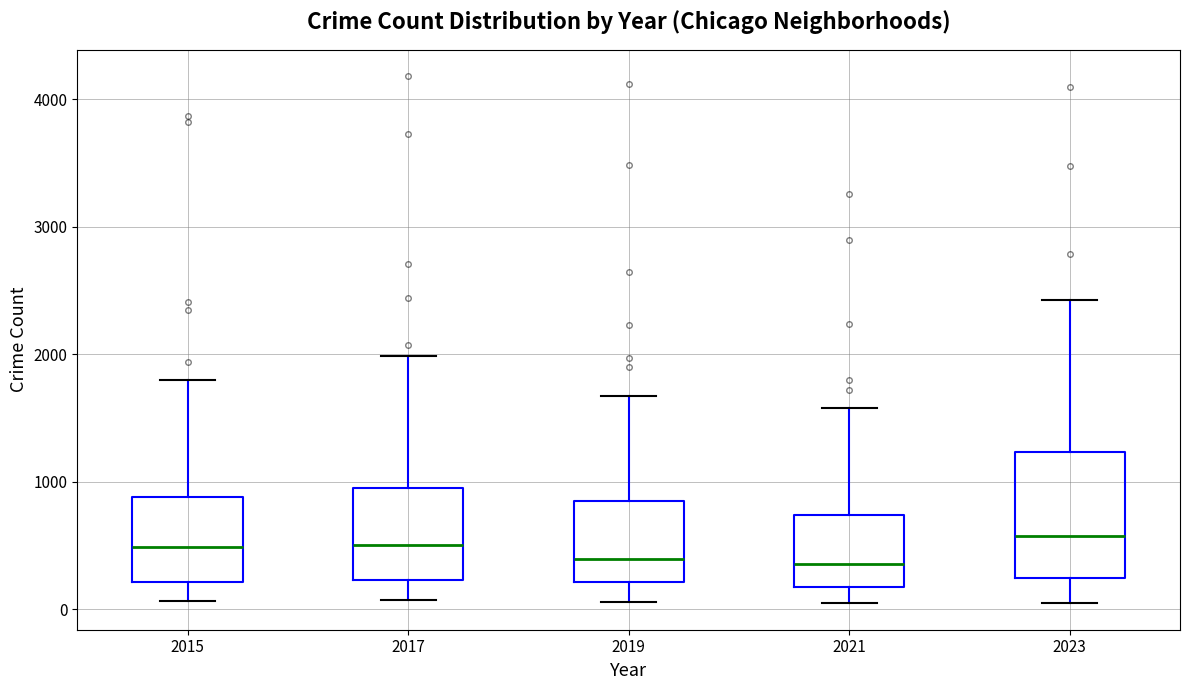

Where does the upper whisker of the box at x = 2015 end on the y-axis? The values are not printed on the chart, so give them approximately, as read against the axis.

1800